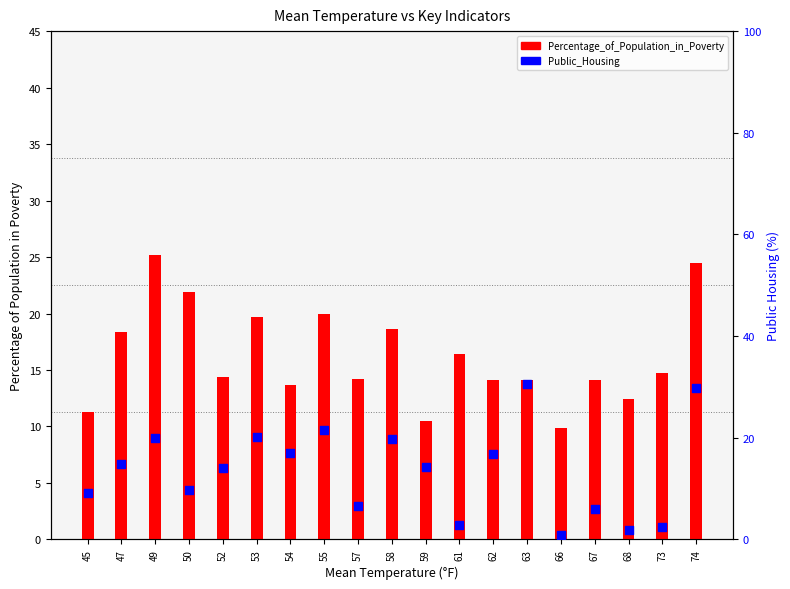

Which series has the largest Y range (max minus min)?

Public_Housing